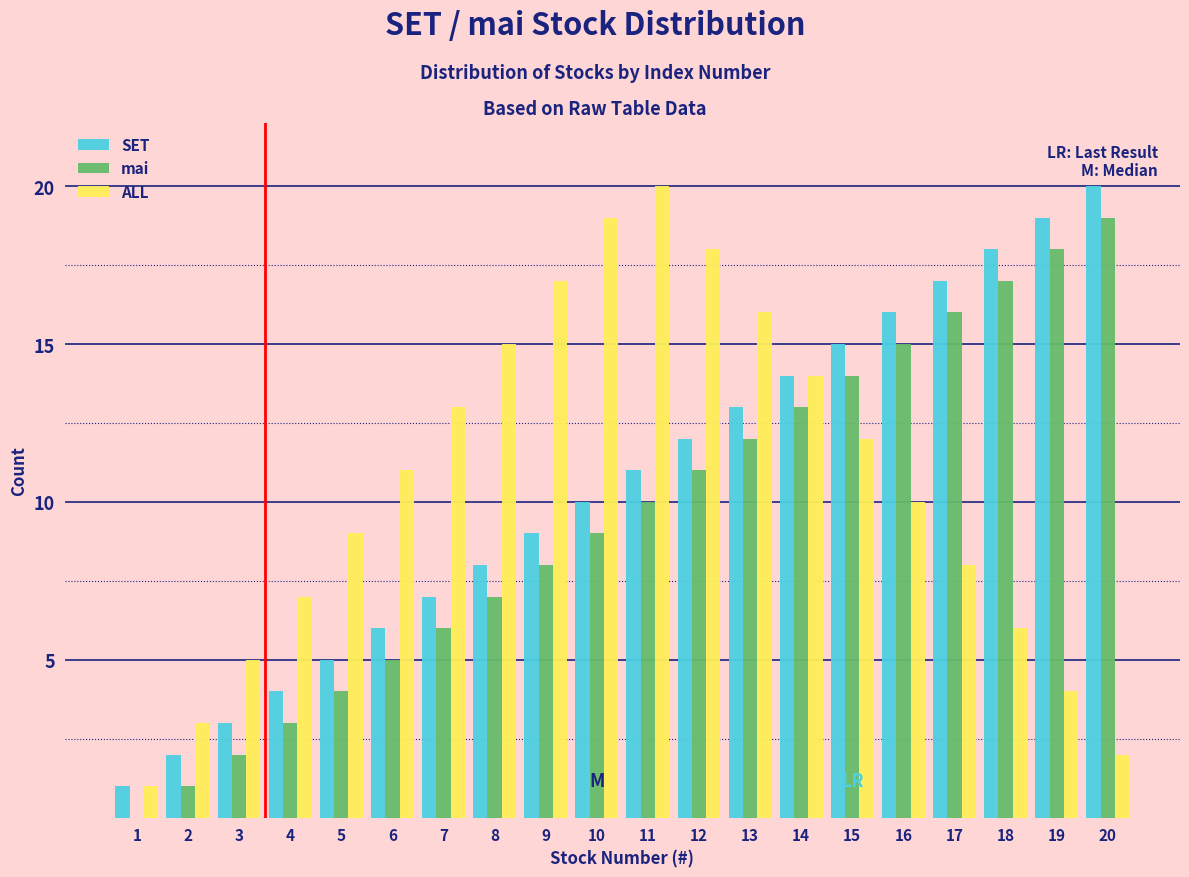

What is the highest value of the mai series?

19